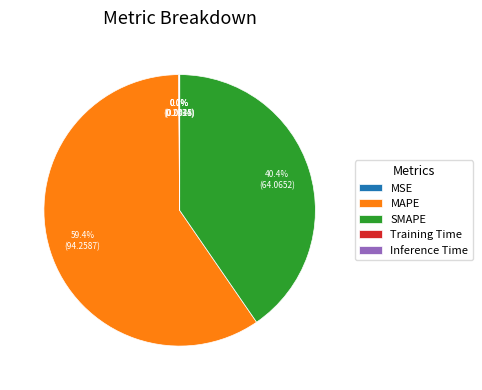

What is the largest slice in the pie chart?

MAPE